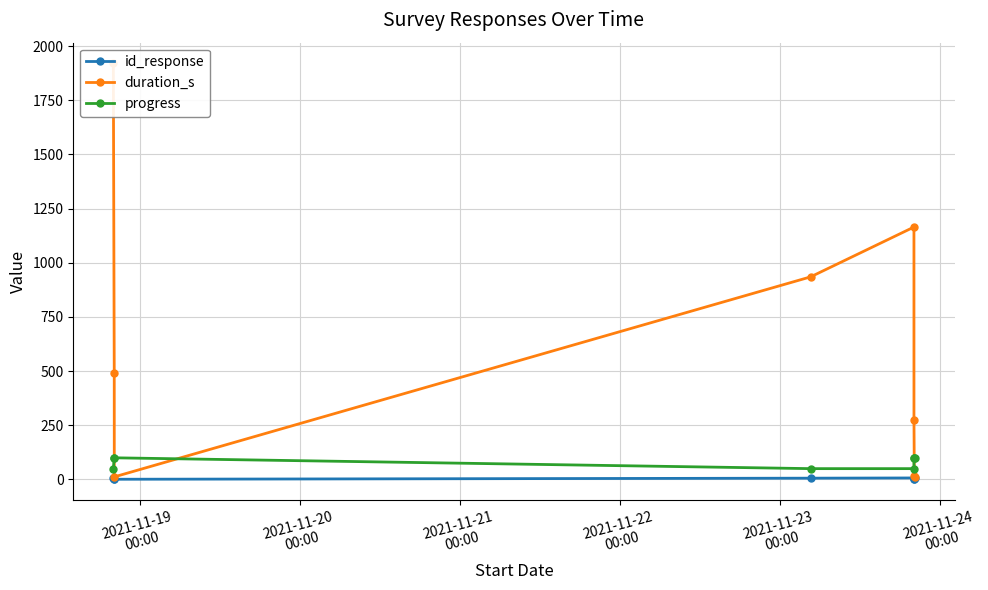

How many data points in progress are less than 100?

3